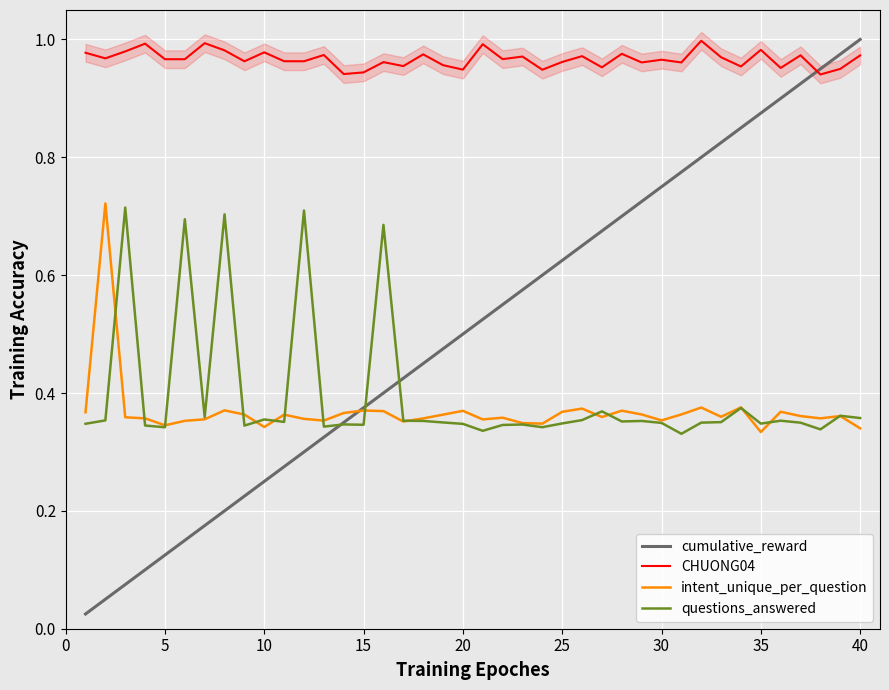

Rank the series by their maximum value, from lowest to highest.

questions_answered, intent_unique_per_question, CHUONG04, cumulative_reward